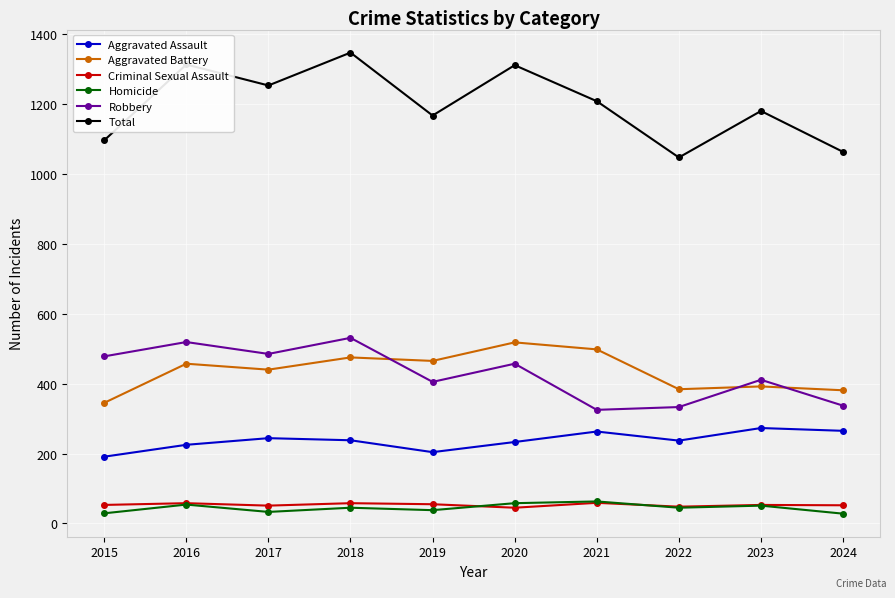

What is the value of the Total point at the 1st from the left?

1096